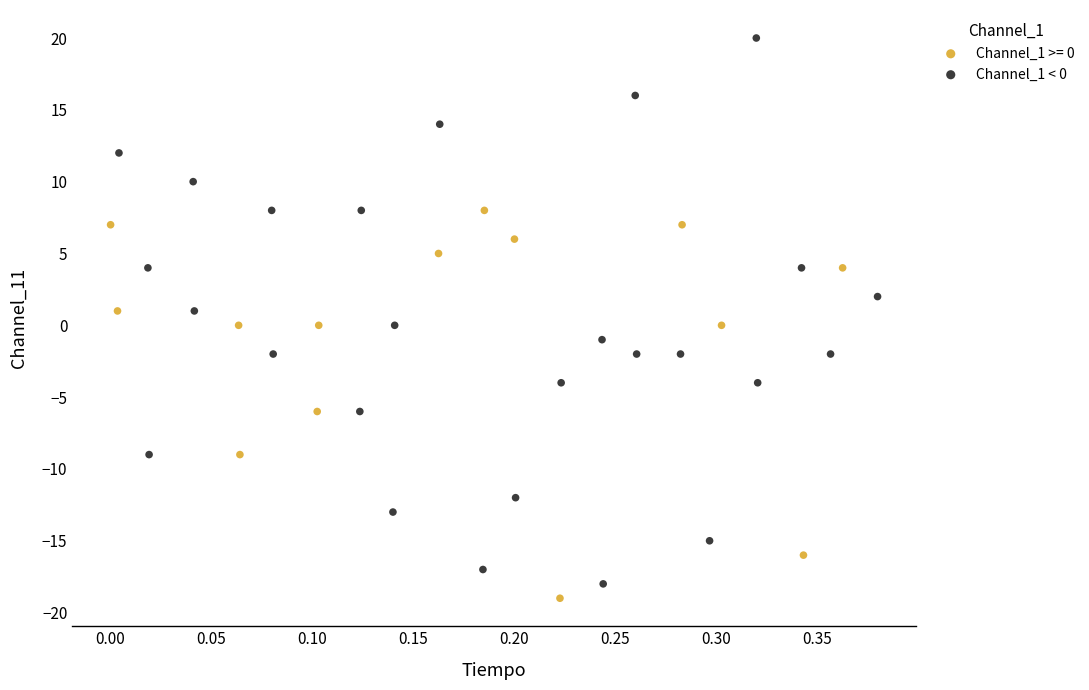

Which series has the largest Y range (max minus min)?

Channel_1 < 0